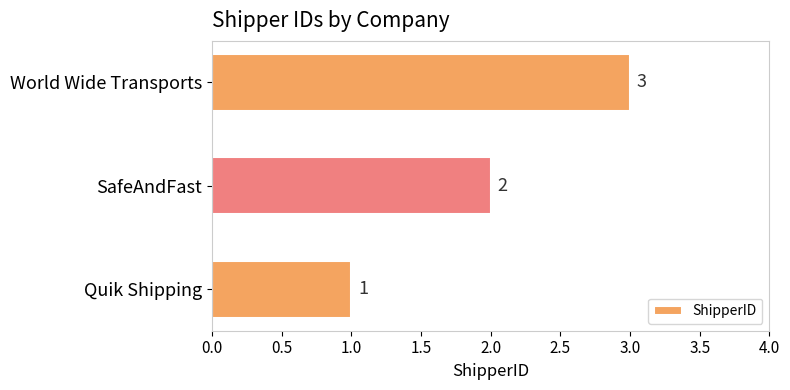

What is the sum of all values?

6